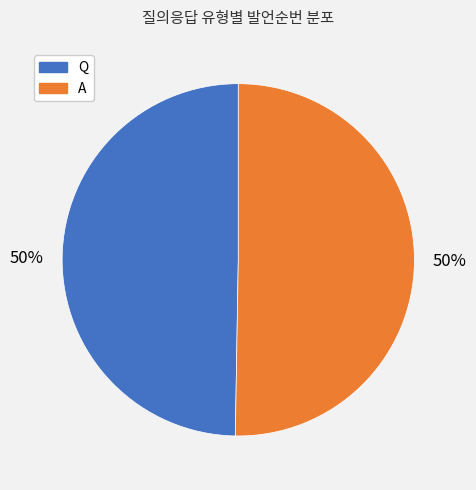

Approximately how many times larger is the value at Q compared to A?

1.0